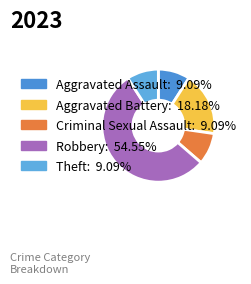

How many slices are in this pie chart?

5